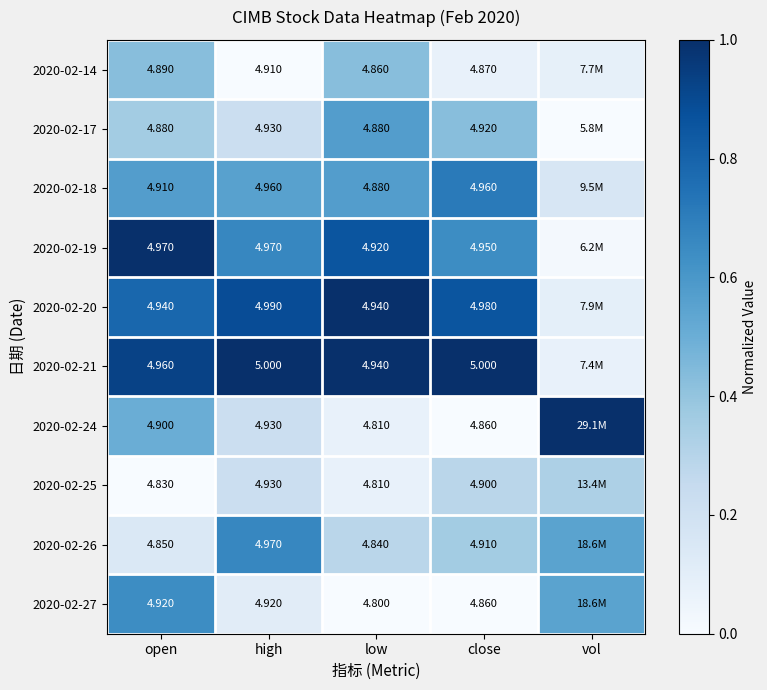

Between close and open, which is larger?

open